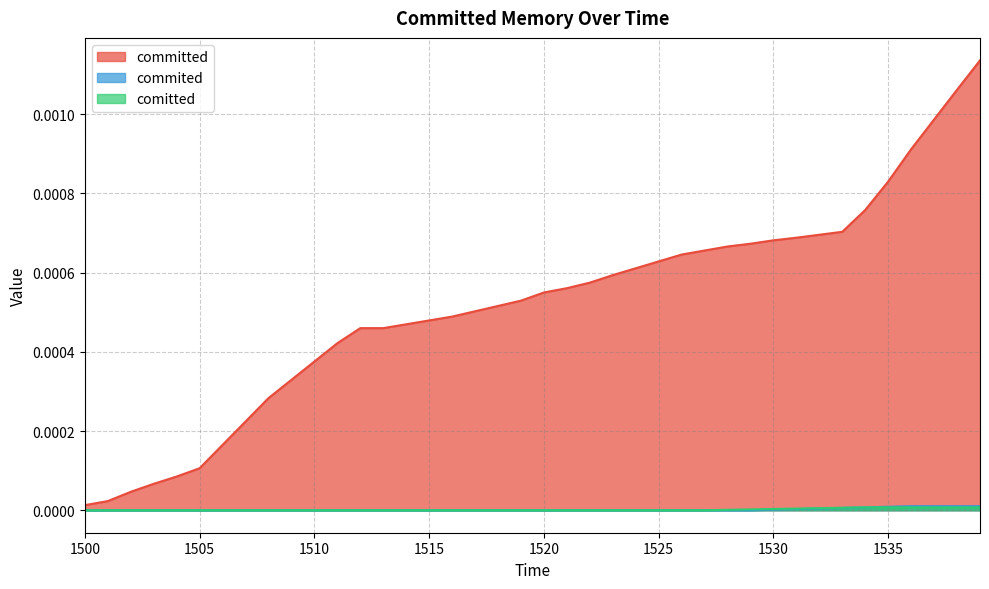

What are all the series names shown in the legend?

committed, commited, comitted